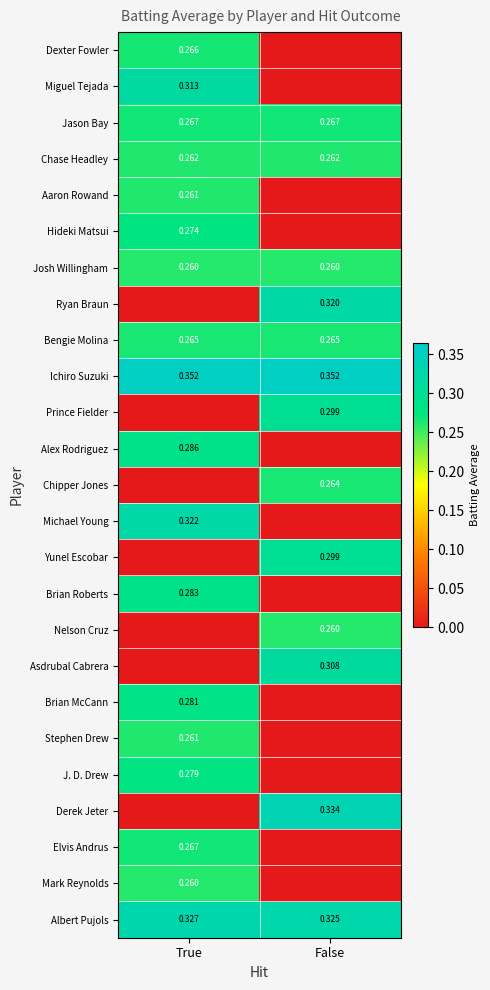

Is the value of Ichiro Suzuki at False greater than the value of Bengie Molina at True?

Yes